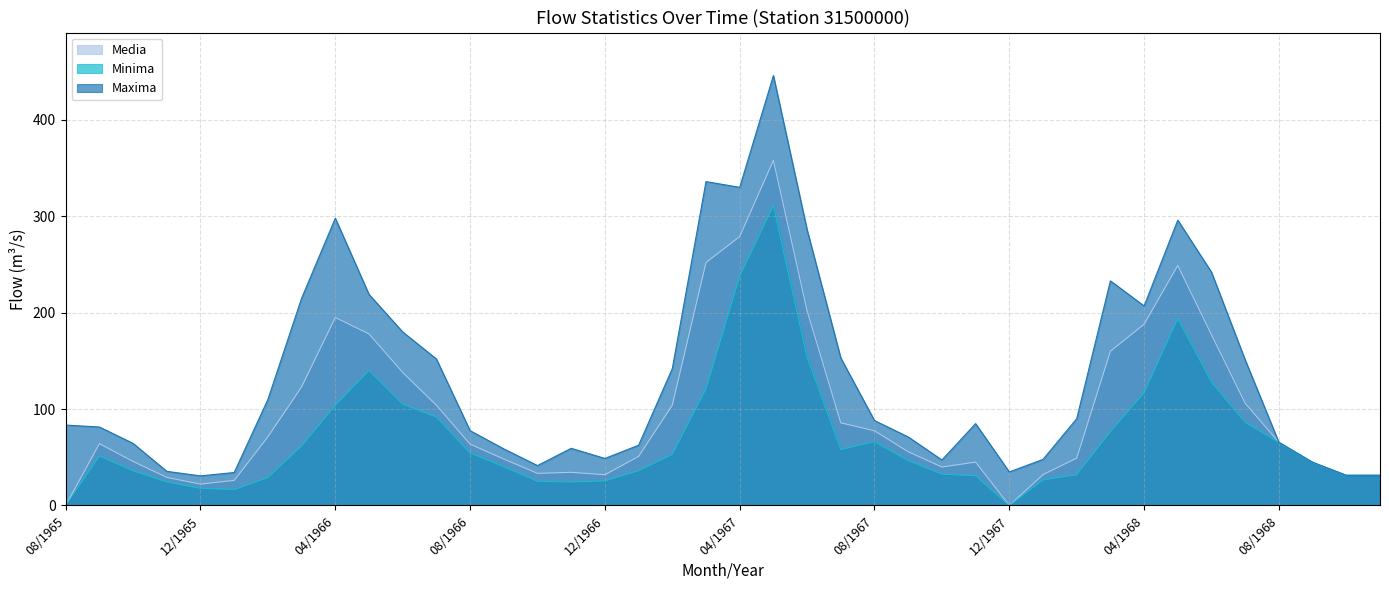

At which category is the sum across all series the highest?

05/1967